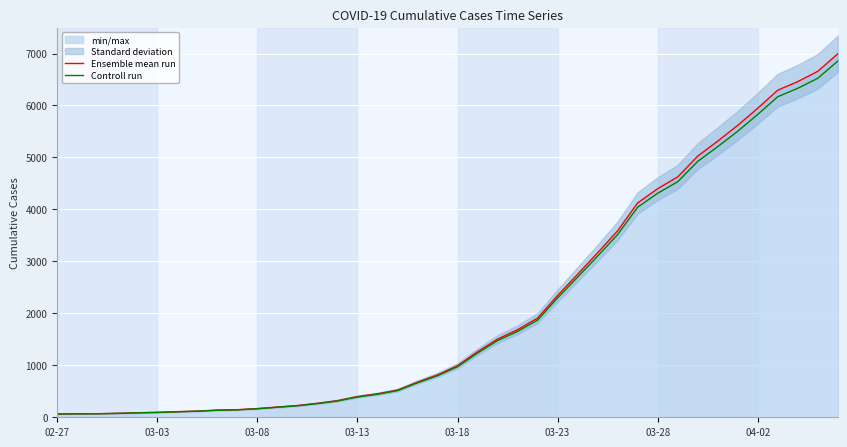

What is the highest value of the Ensemble mean run series?

6995.0